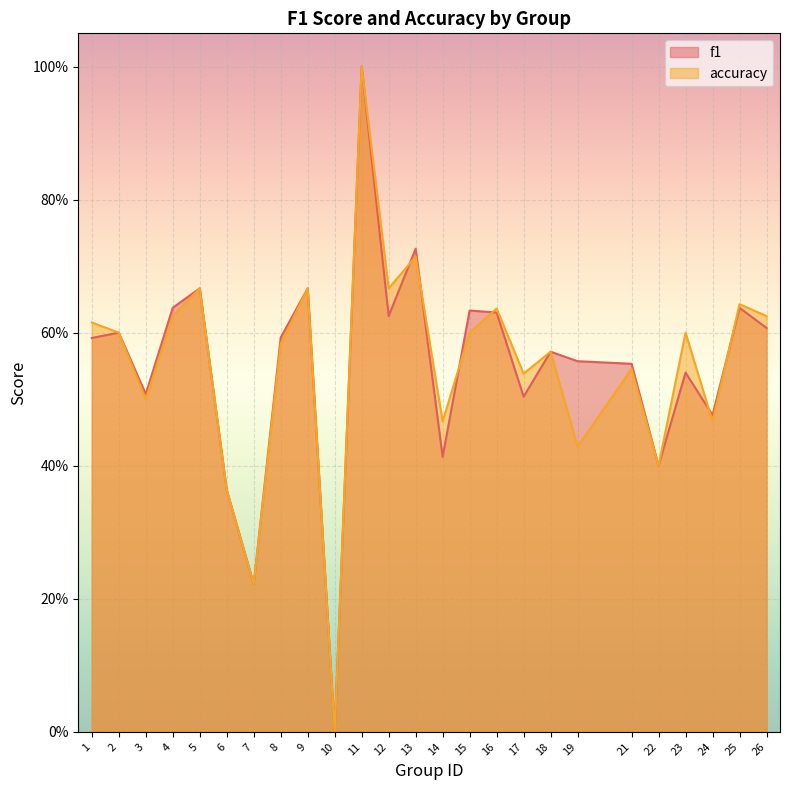

Which category has the highest value in the f1 series?

11